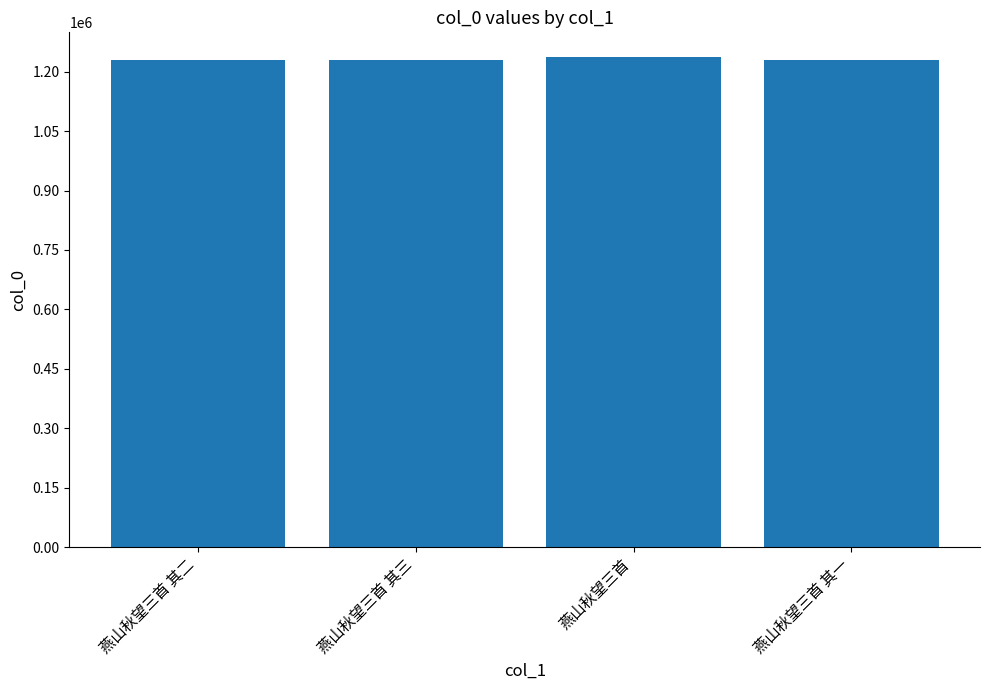

What is the change in value from 燕山秋望三首 其二 to 燕山秋望三首 其一?

-1